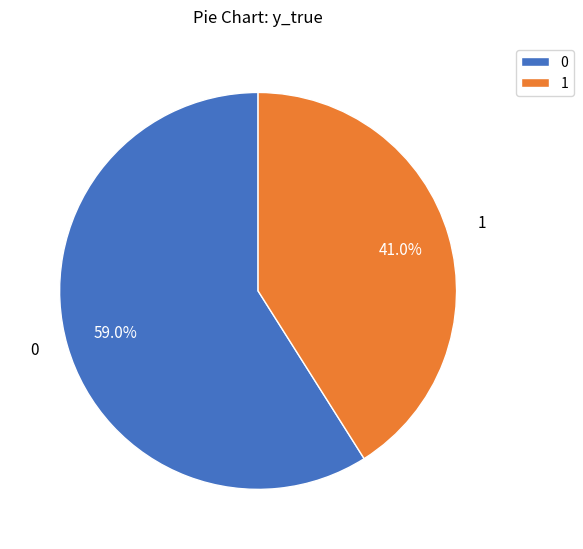

Which slice is the largest?

0